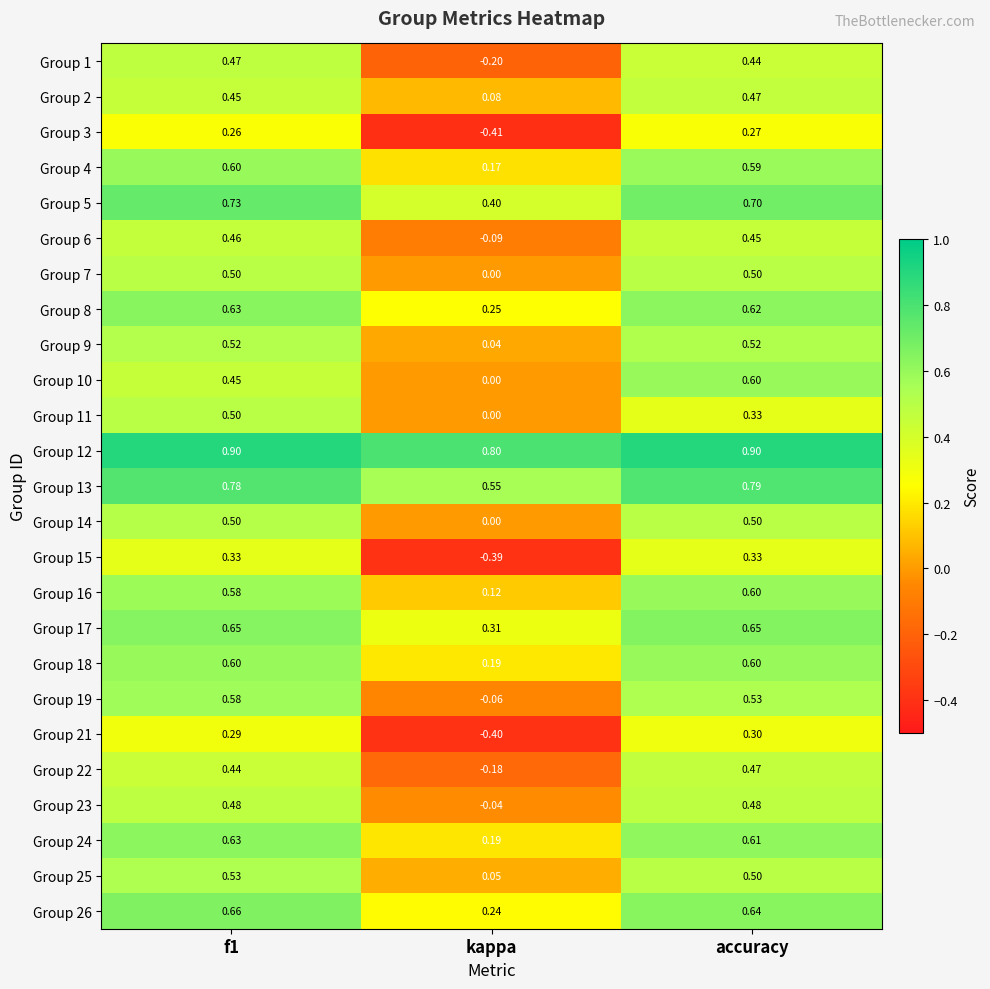

What is the total value across all series at kappa?

1.6